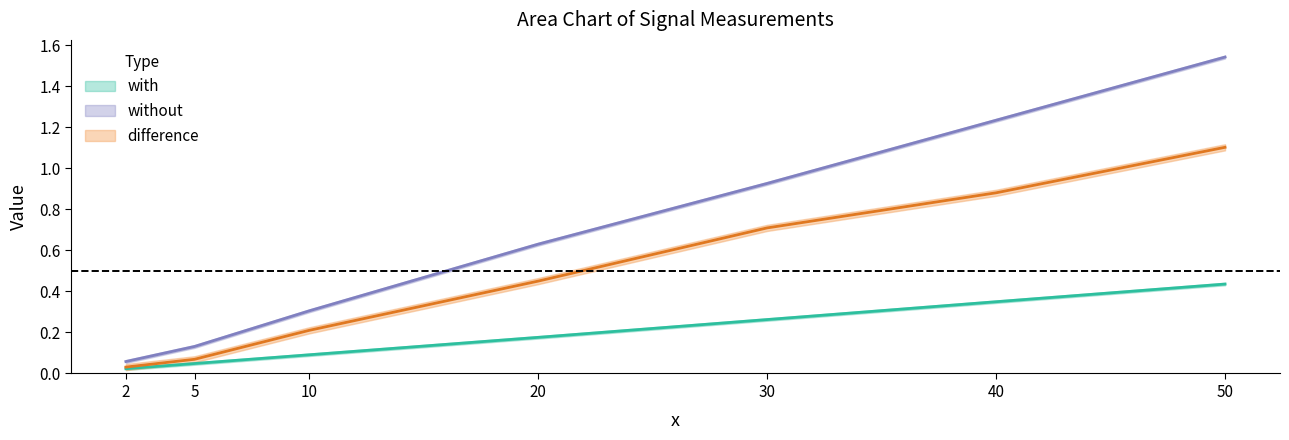

What is the greatest value displayed?

1.5